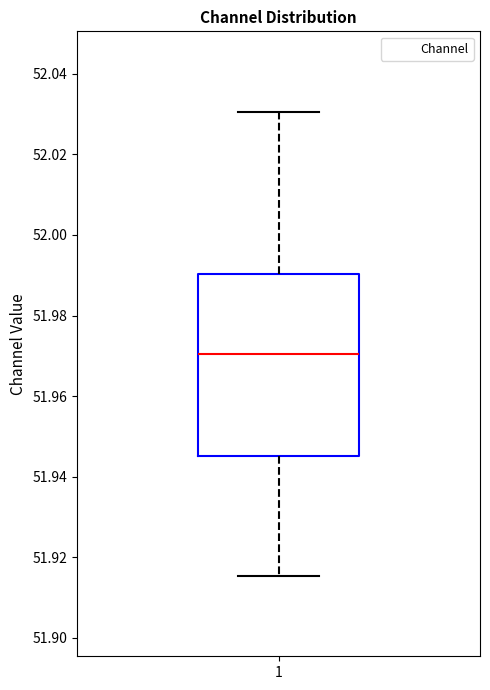

Where does the median line of the box at x = 1 sit on the y-axis? The values are not printed on the chart, so give them approximately, as read against the axis.

51.970